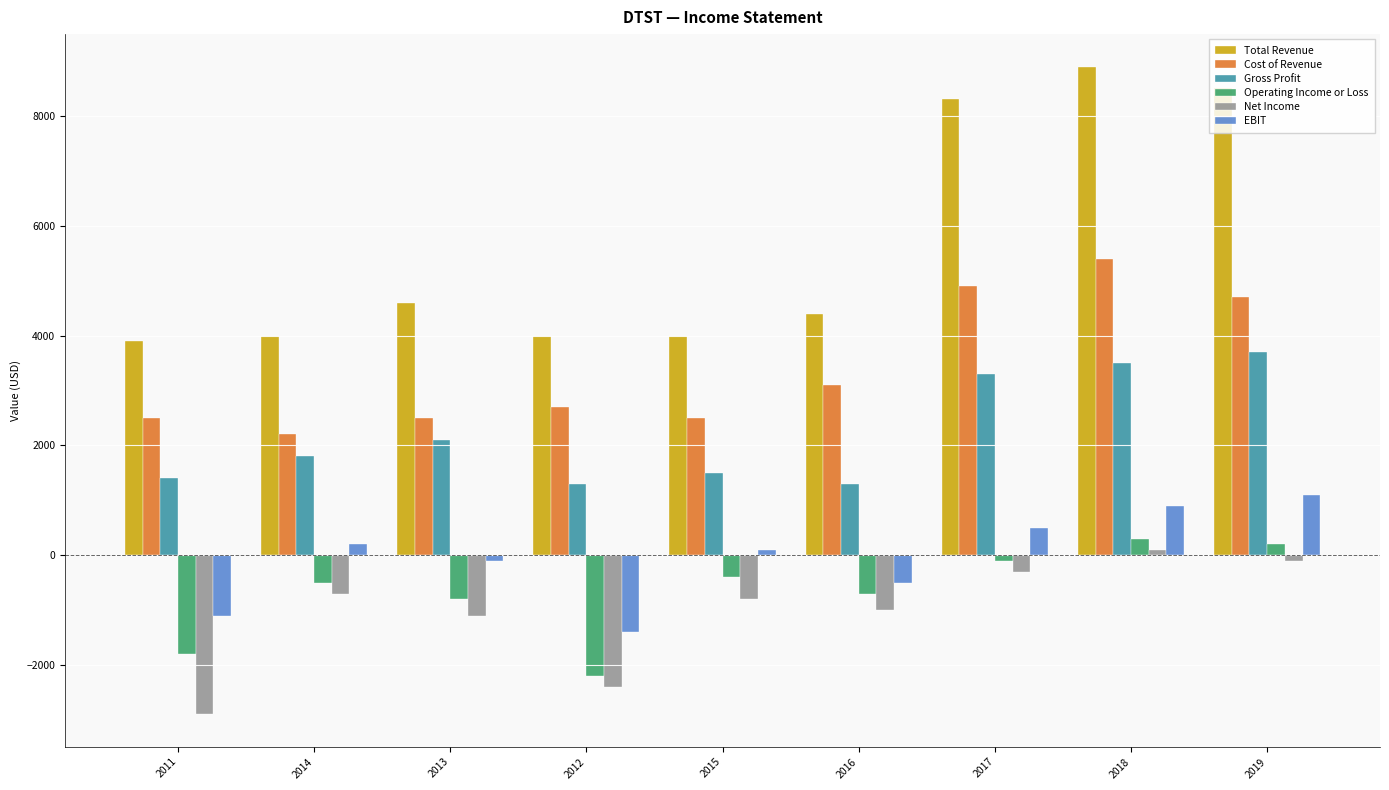

What position from the left is 2014?

2